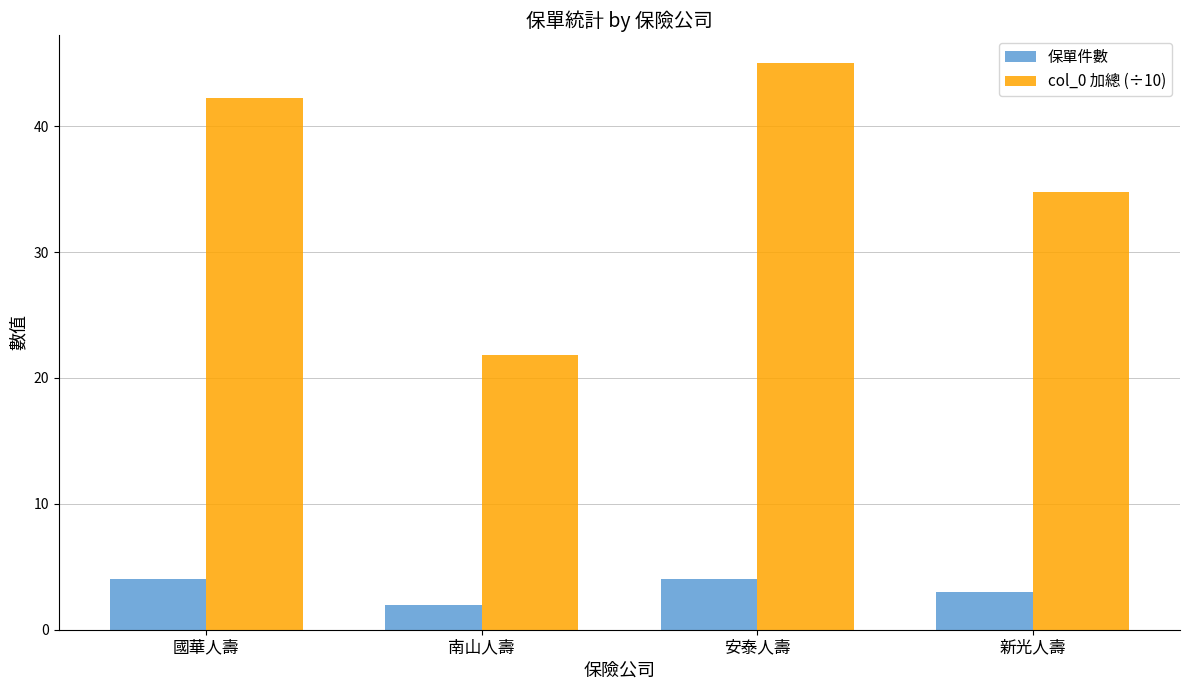

How many data points in col_0 加總 (÷10) are less than 42?

2